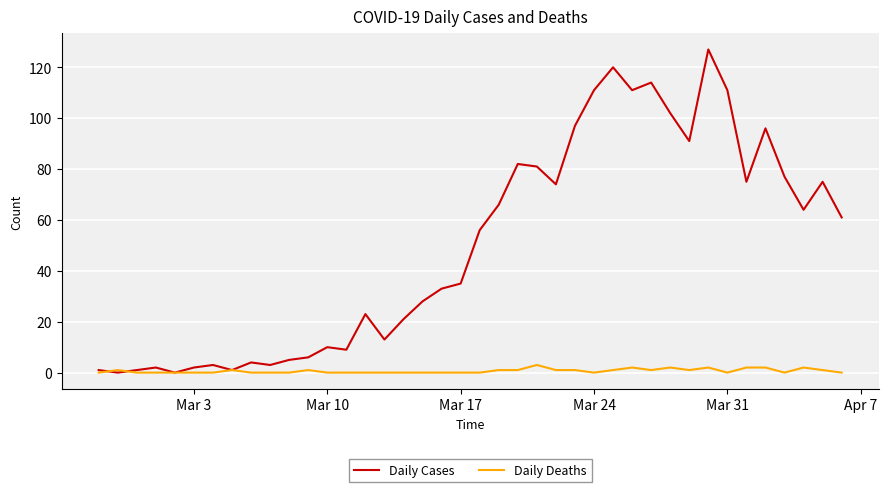

Which series ends up on top after the final intersection of Daily Deaths and Daily Cases?

Daily Cases